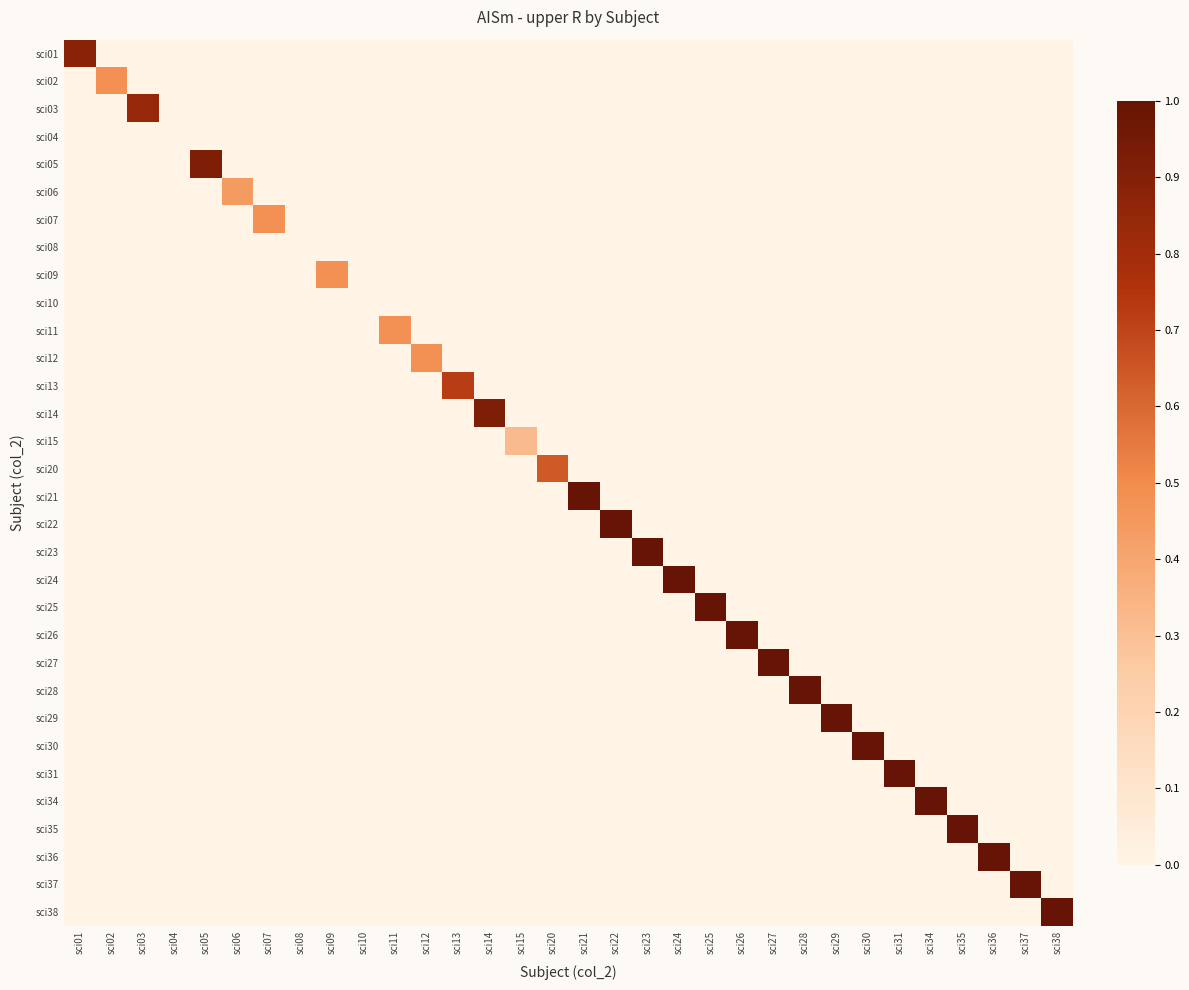

Which label corresponds to the smallest value in the chart?

sci02